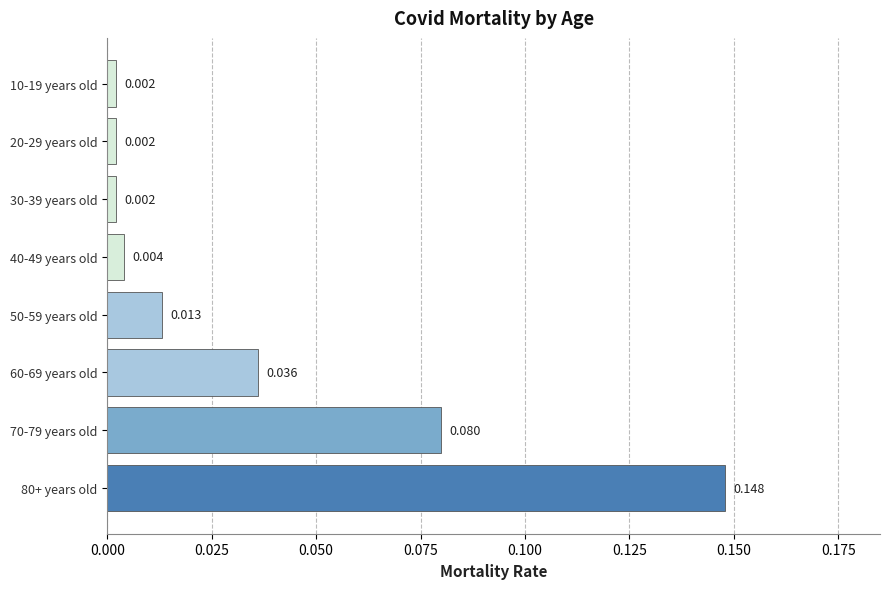

Are the bars horizontal?

Yes